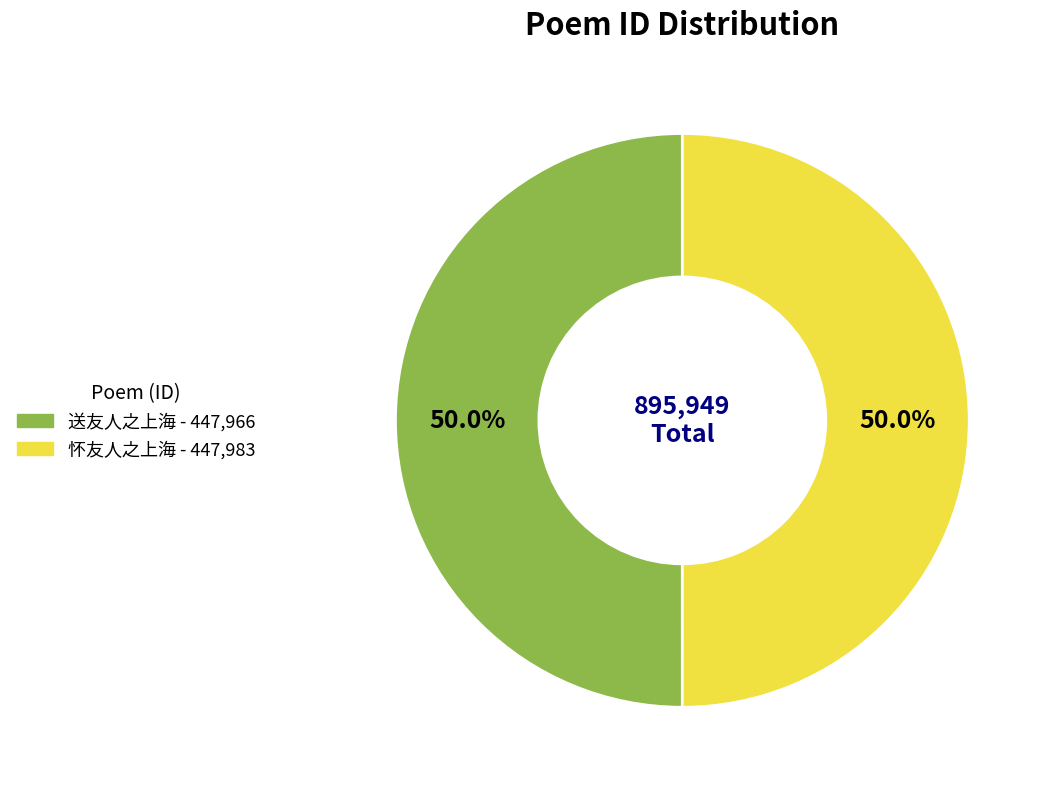

What percentage is NOT represented by 送友人之上海?

50.0%